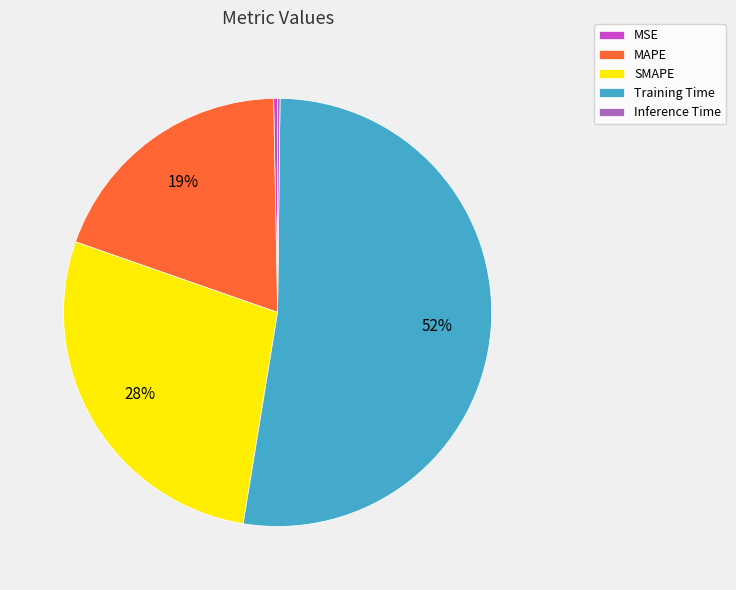

To the nearest percent, what is the average slice percentage?

20%